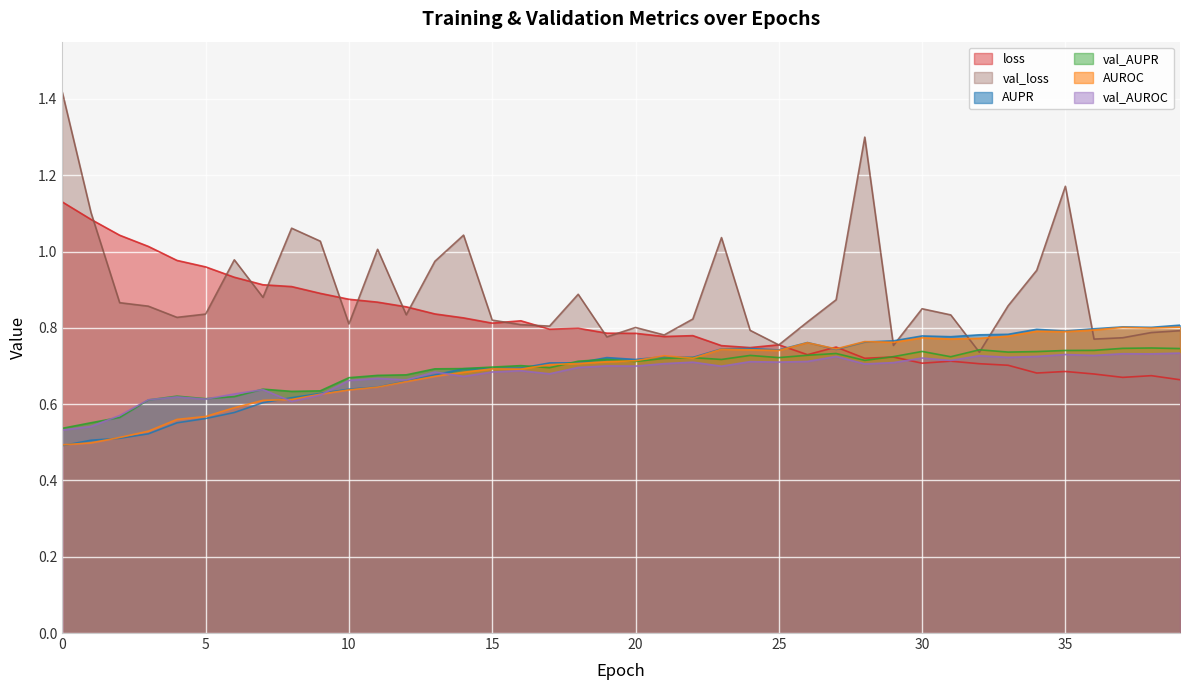

In val_AUROC, how many points are higher than both neighbors (excluding endpoints)?

13